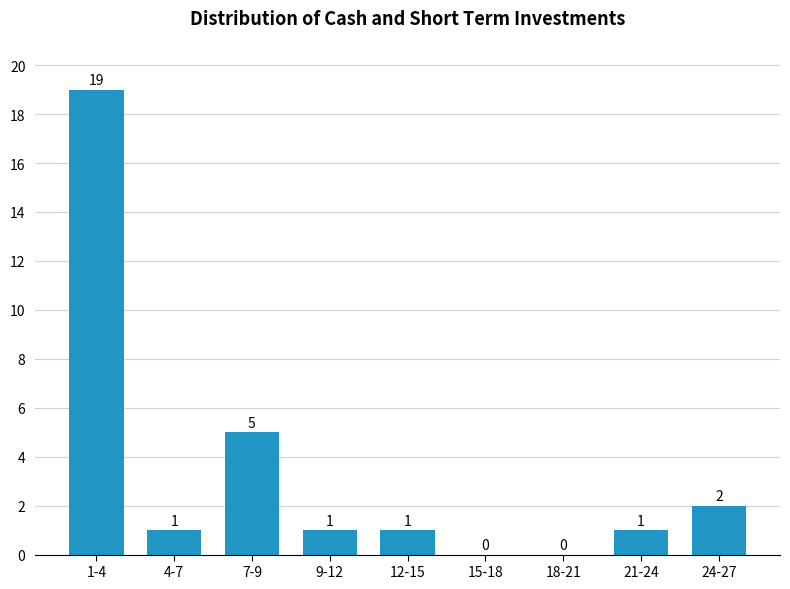

Reading left to right, transcribe all the data shown in this chart.

1-4=19	4-7=1	7-9=5	9-12=1	12-15=1	15-18=0	18-21=0	21-24=1	24-27=2